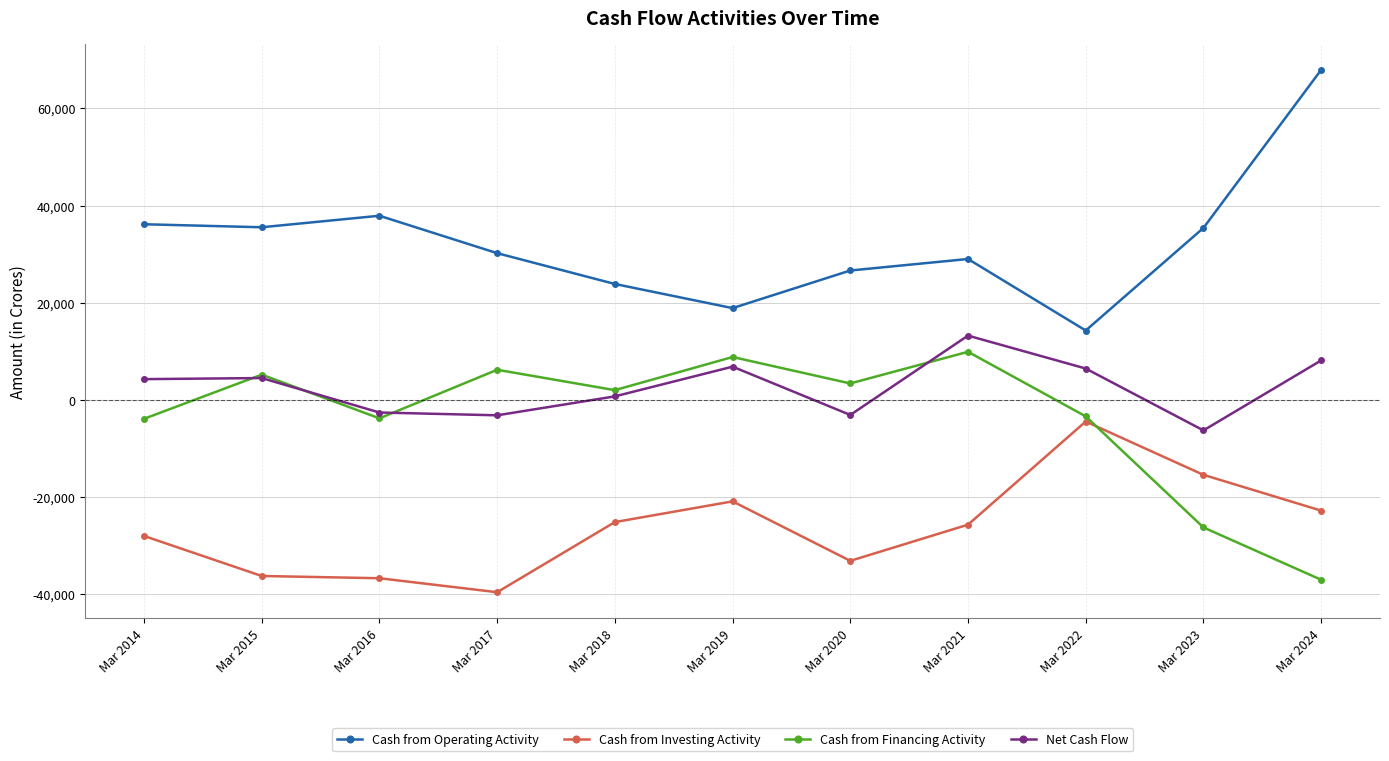

At Mar 2024, list the series in order from largest to smallest.

Cash from Operating Activity, Net Cash Flow, Cash from Investing Activity, Cash from Financing Activity